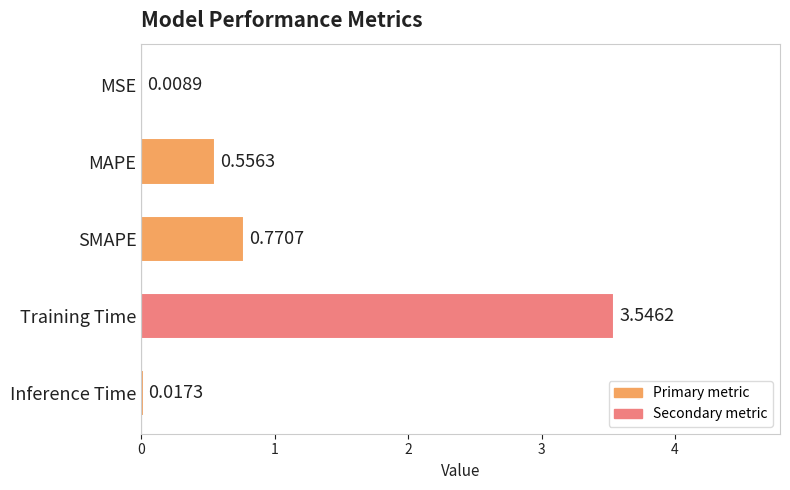

What is the sum of all values?

4.9